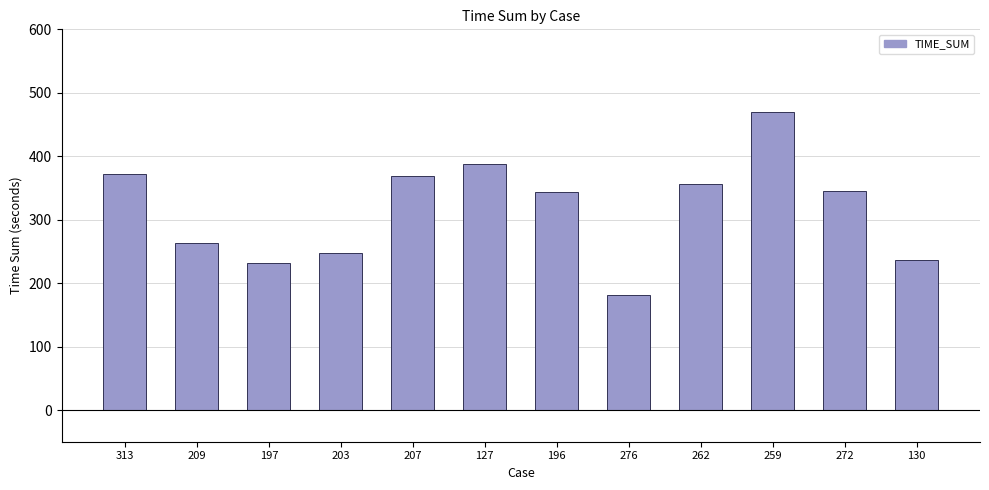

What is the difference between the values at 130 and 259?

233